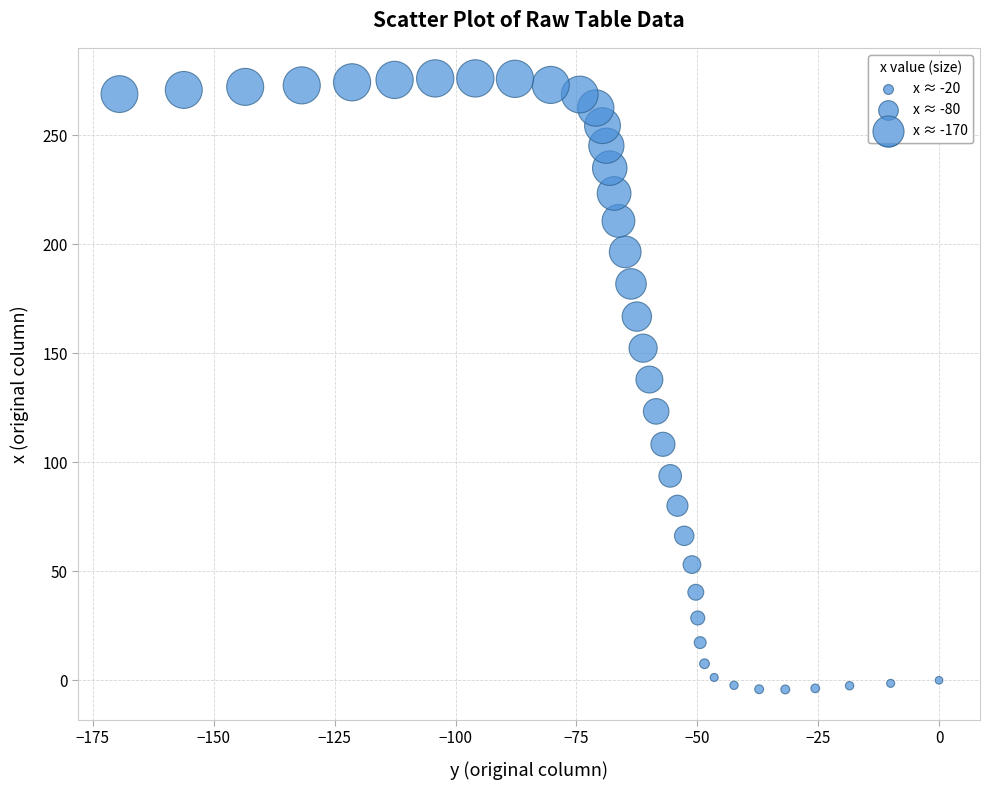

What is the range of X values (max minus min)?

169.5